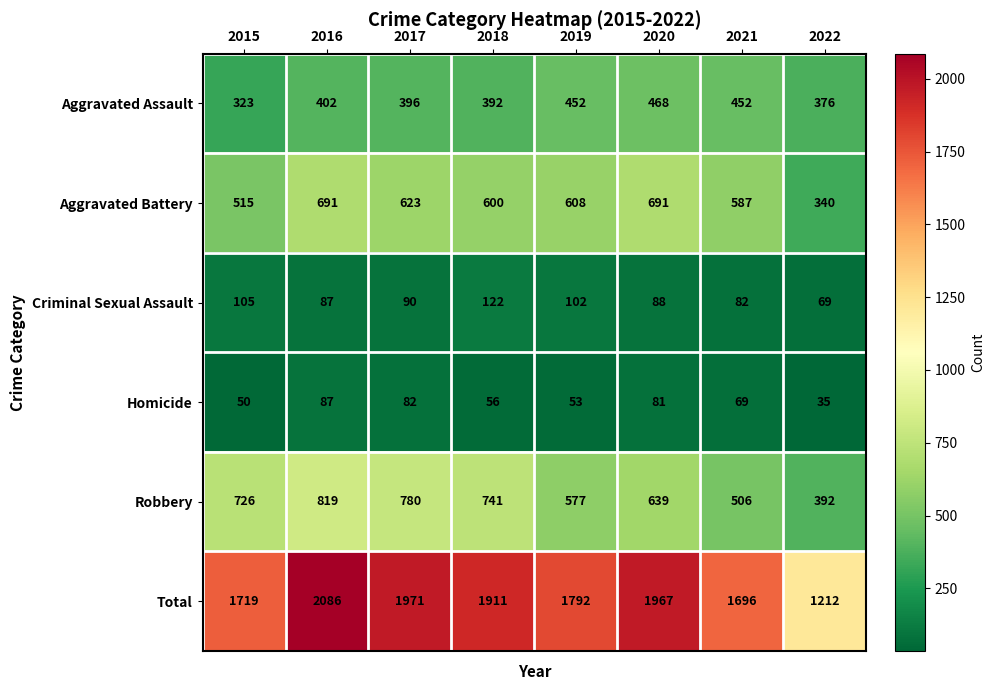

True or false: Homicide has a value of 119 at 2016.

False